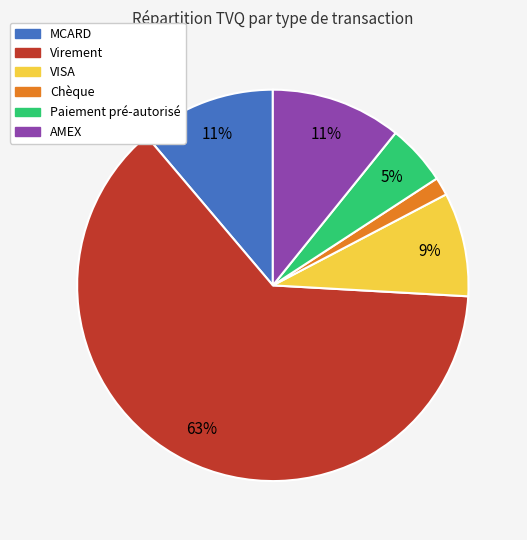

Is there a majority slice in this chart?

Yes